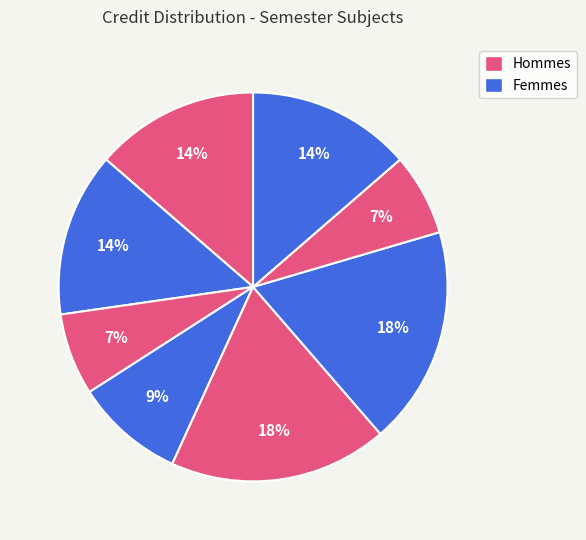

How many slices are in this pie chart?

8